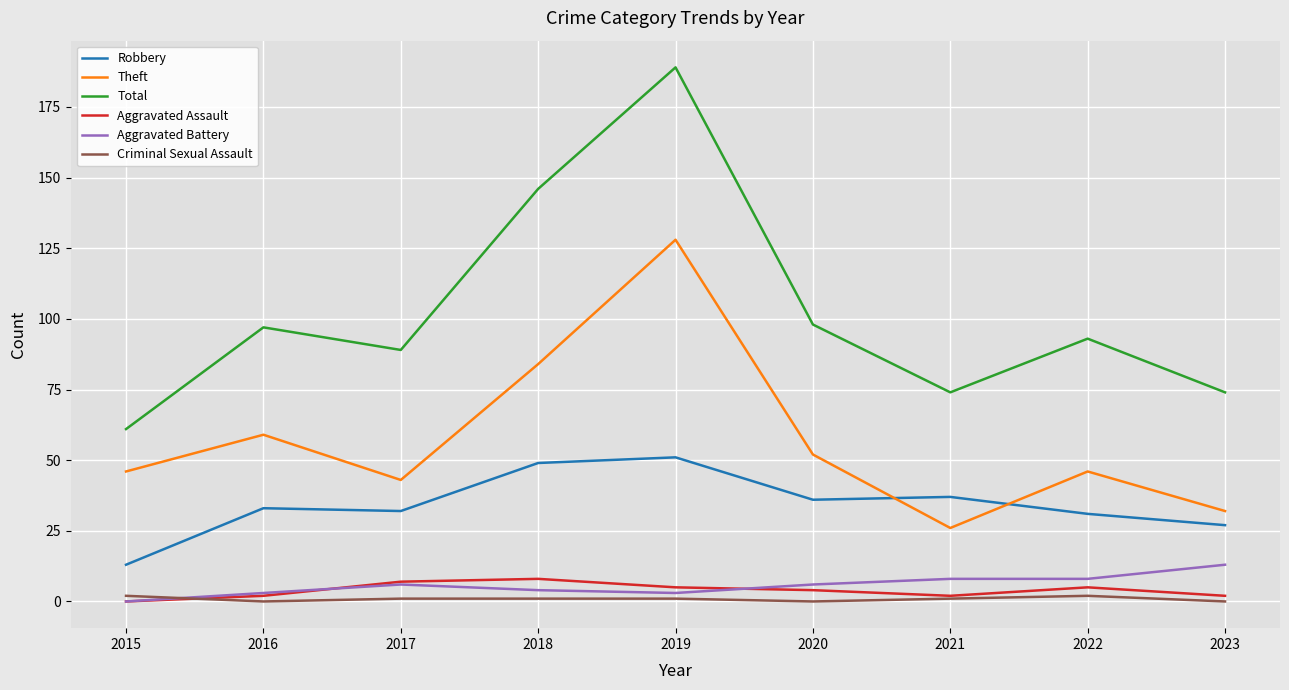

Which series has the widest spread of values?

Total